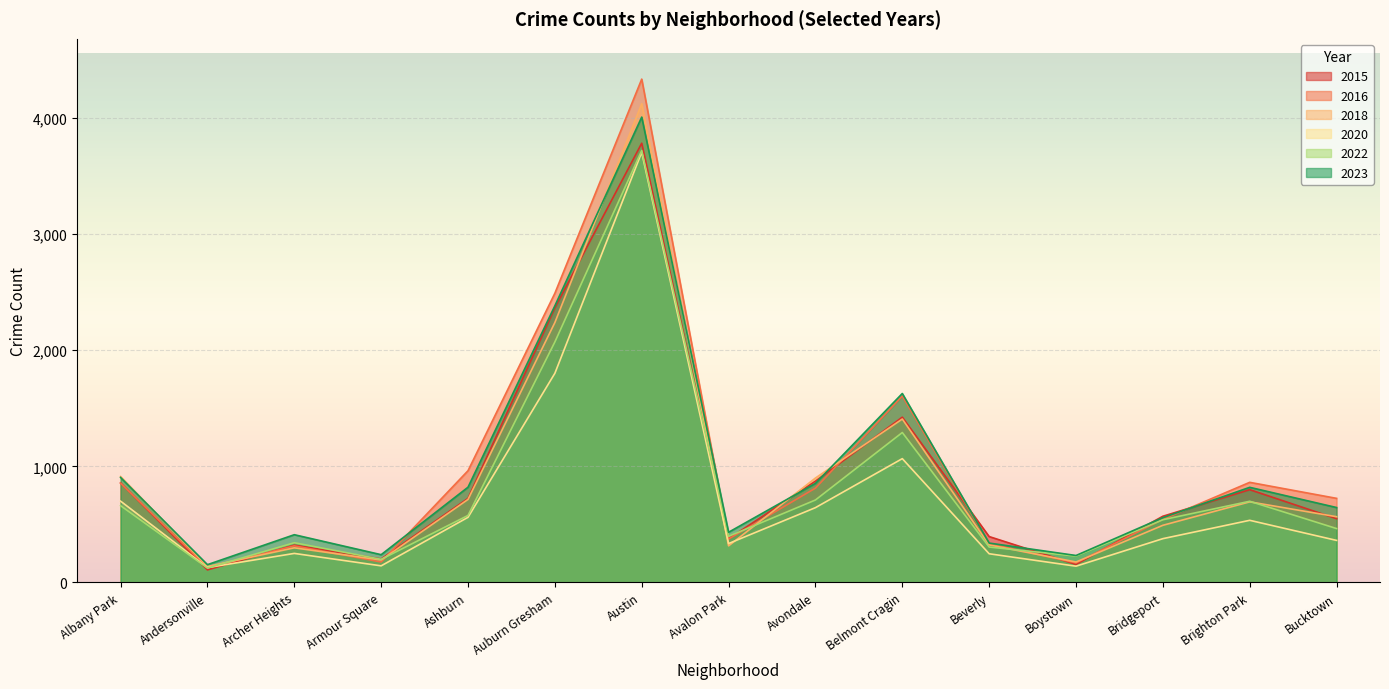

Which series has the largest range (max minus min)?

2016